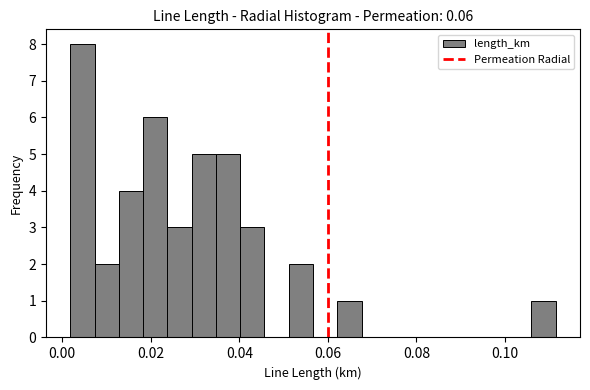

Around what value on the x-axis is the tallest bar? Give the approximate position of its centre, as read against the axis.

0.004